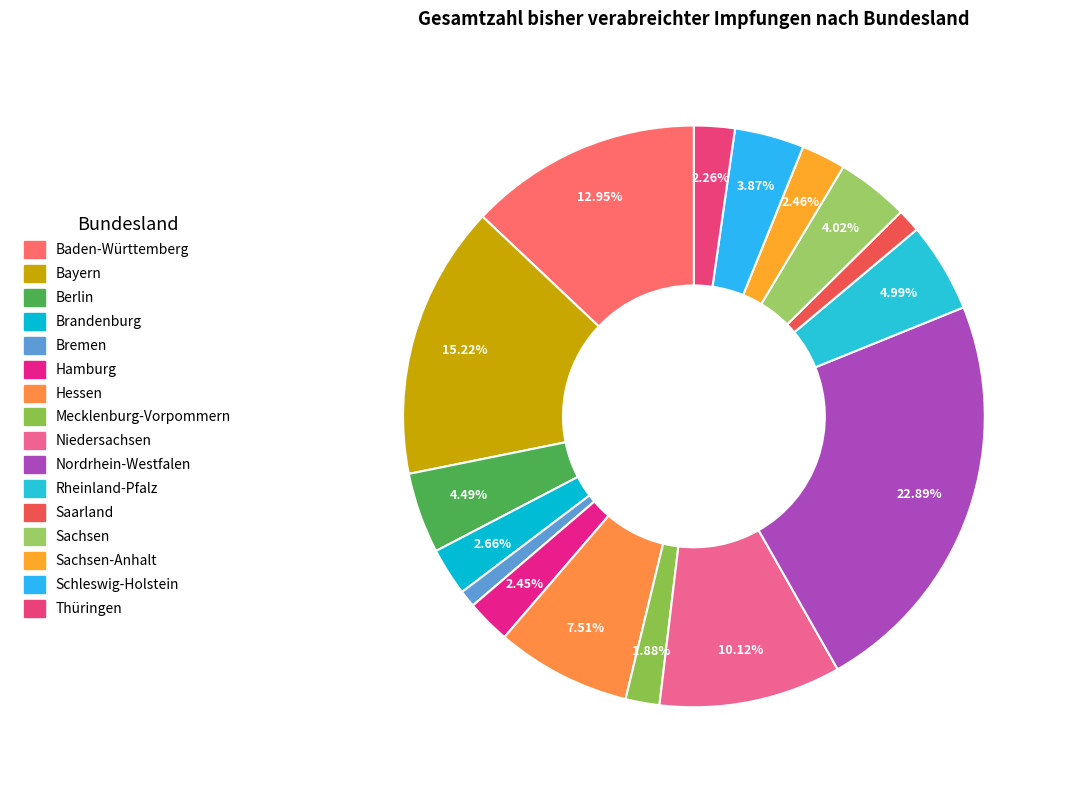

Does any single category account for the majority?

No